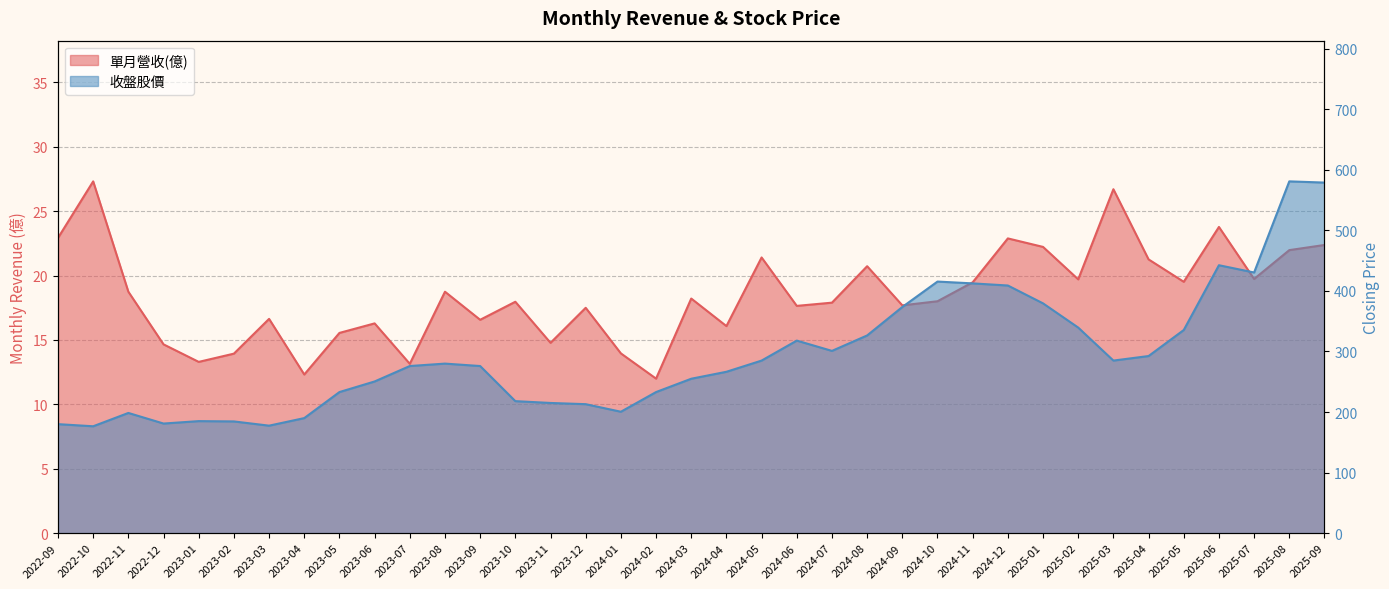

Rank the categories by 收盤股價 value from lowest to highest.

2022-10, 2023-03, 2022-09, 2022-12, 2023-02, 2023-01, 2023-04, 2022-11, 2024-01, 2023-12, 2023-11, 2023-10, 2023-05, 2024-02, 2023-06, 2024-03, 2024-04, 2023-07, 2023-09, 2023-08, 2024-05, 2025-03, 2025-04, 2024-07, 2024-06, 2024-08, 2025-05, 2025-02, 2024-09, 2025-01, 2024-12, 2024-11, 2024-10, 2025-07, 2025-06, 2025-09, 2025-08